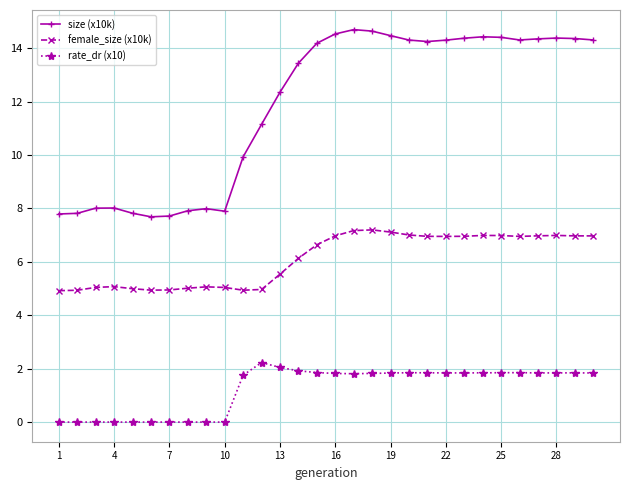

Which series has the largest total across all categories?

size (x10k)